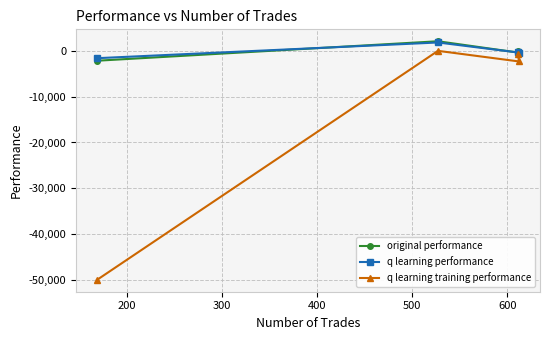

True or false: original performance and q learning training performance intersect in this chart.

False